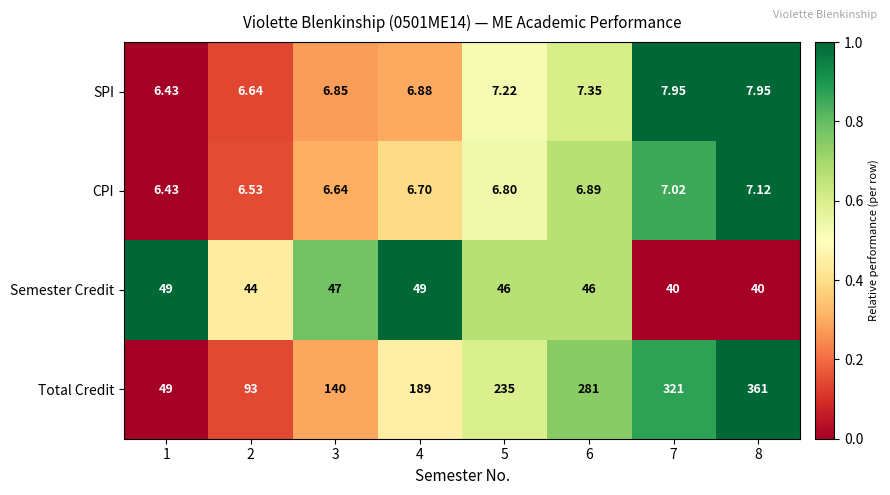

At 3, list the series in order from smallest to largest.

CPI, SPI, Semester Credit, Total Credit